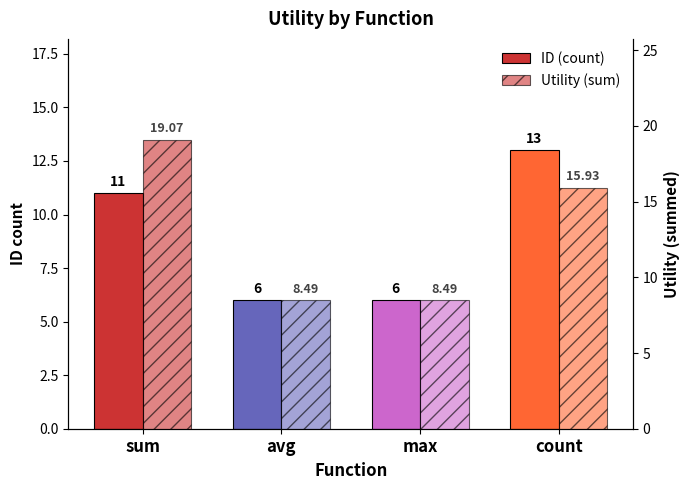

What is the label of the 4th bar from the left?

count